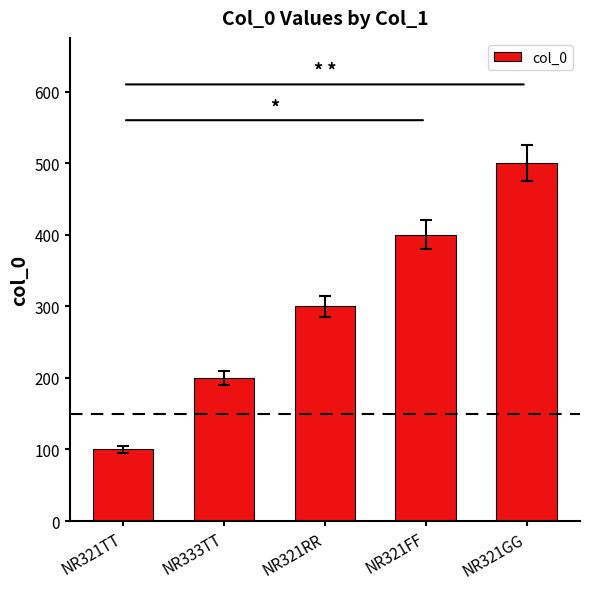

List the labels in order of value, largest first.

NR321GG, NR321FF, NR321RR, NR333TT, NR321TT